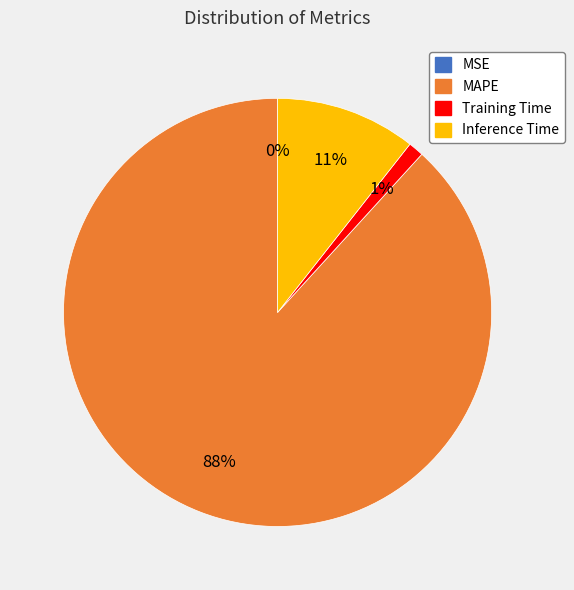

Is the sum of MAPE and Inference Time greater than half?

Yes